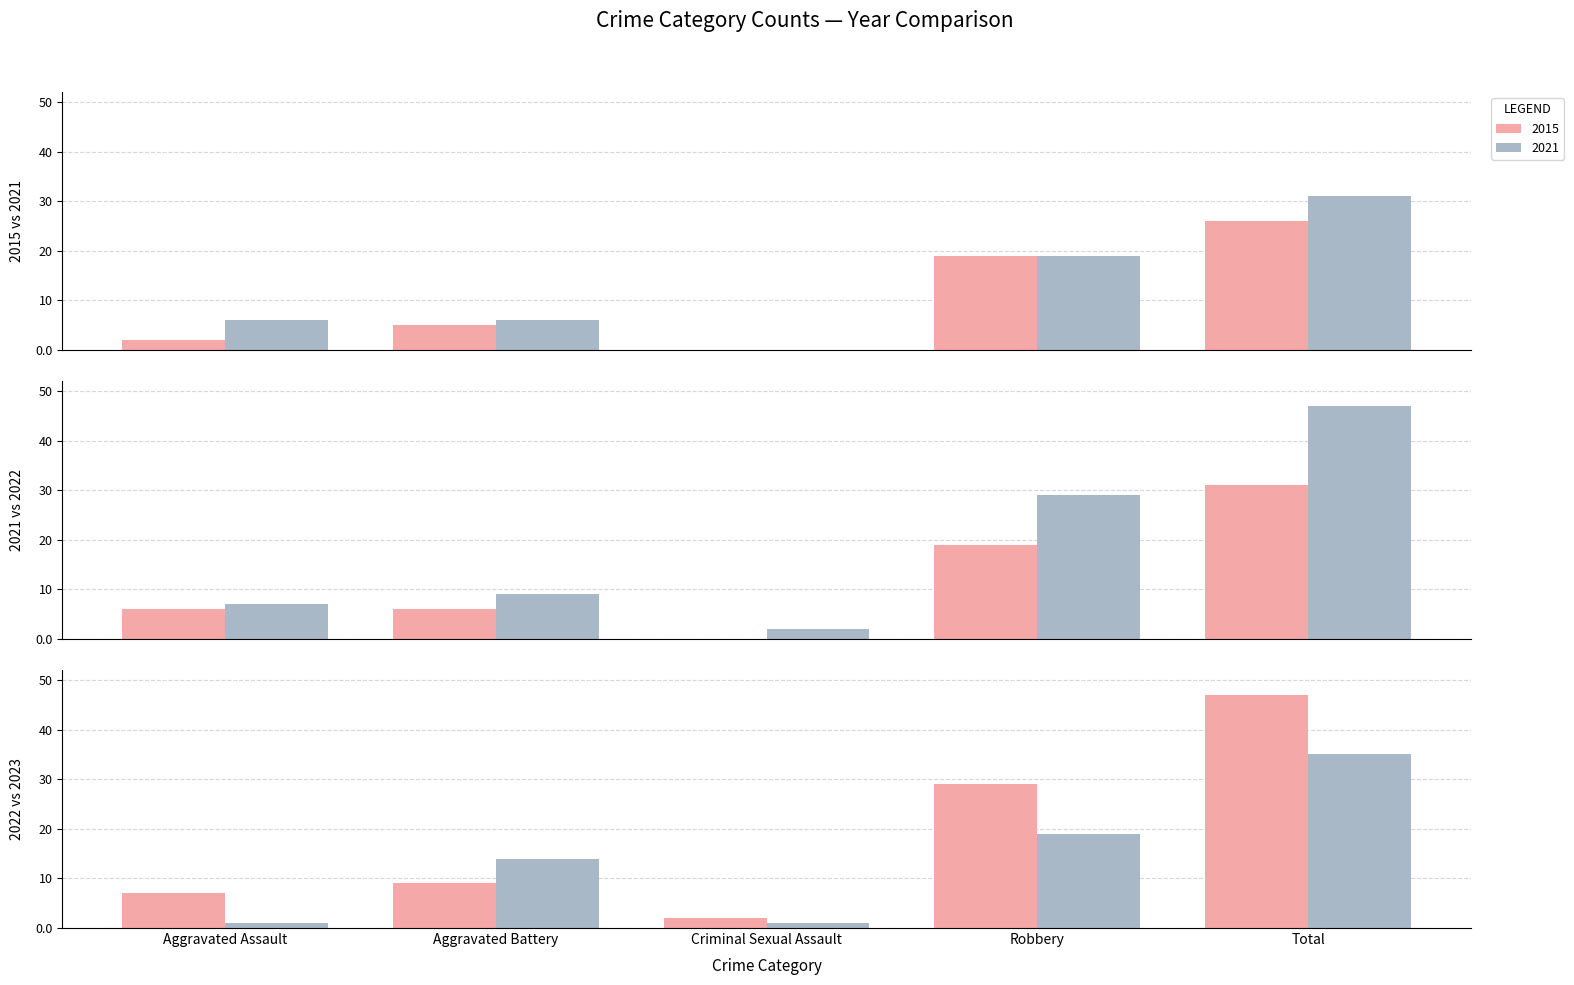

What position from the right is Aggravated Assault?

5